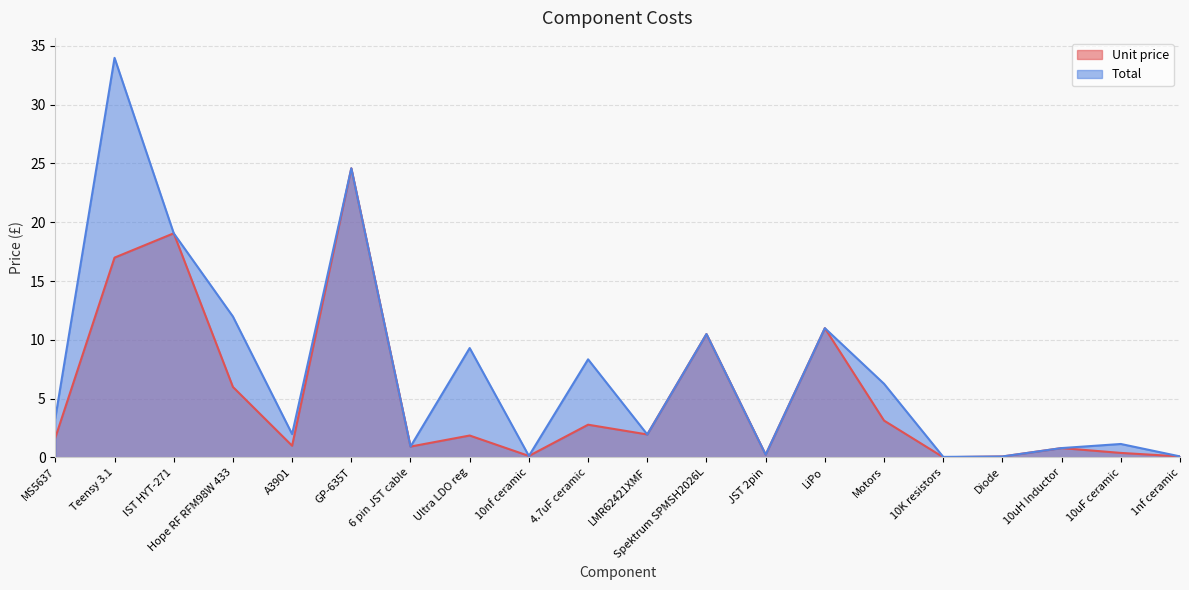

At which category does Unit price reach its first local peak?

IST HYT-271